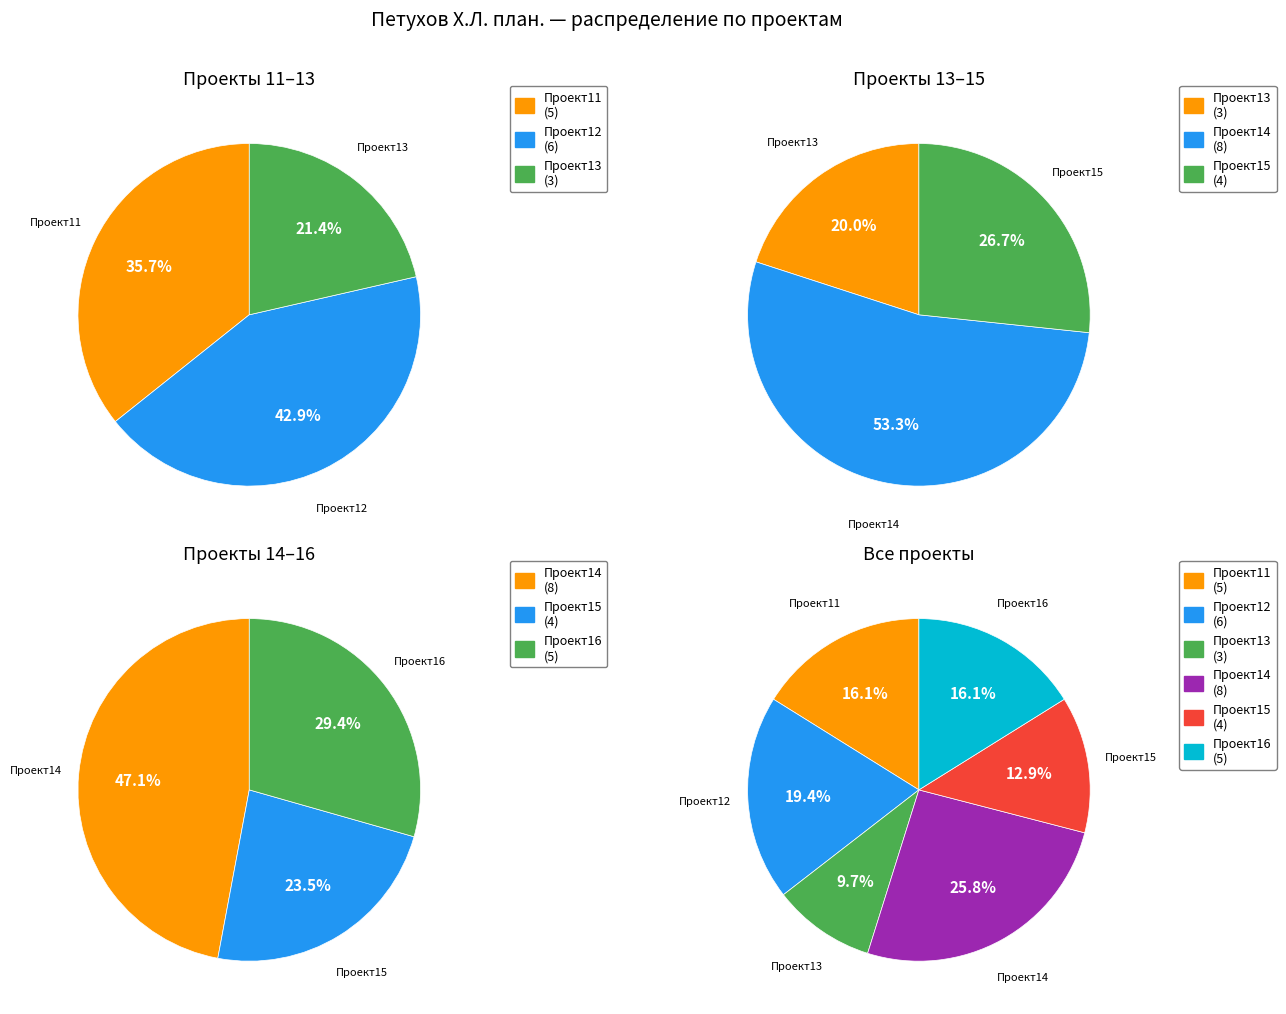

True or false: Проект13 accounts for 10% of the total.

True